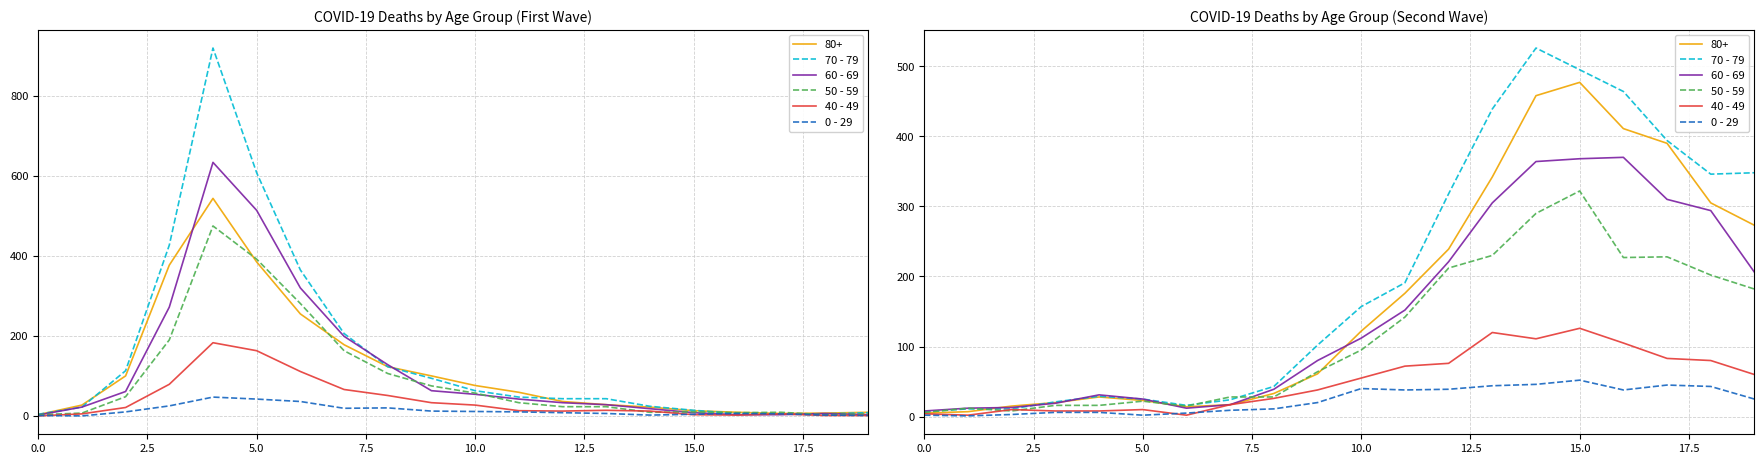

What is the value of the 60 - 69 point at the 17th from the left?

370